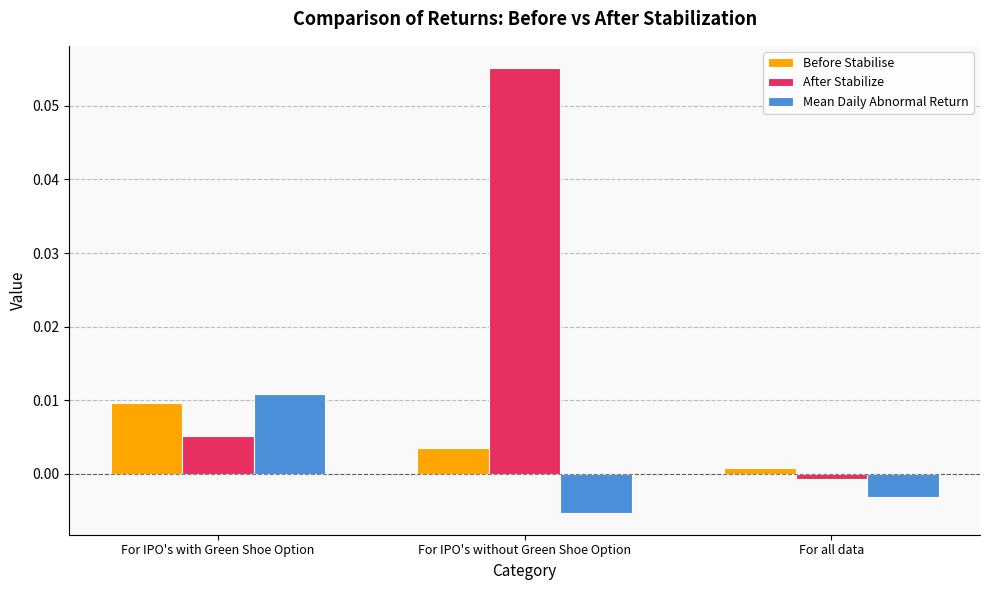

How many bars are there in each group?

3